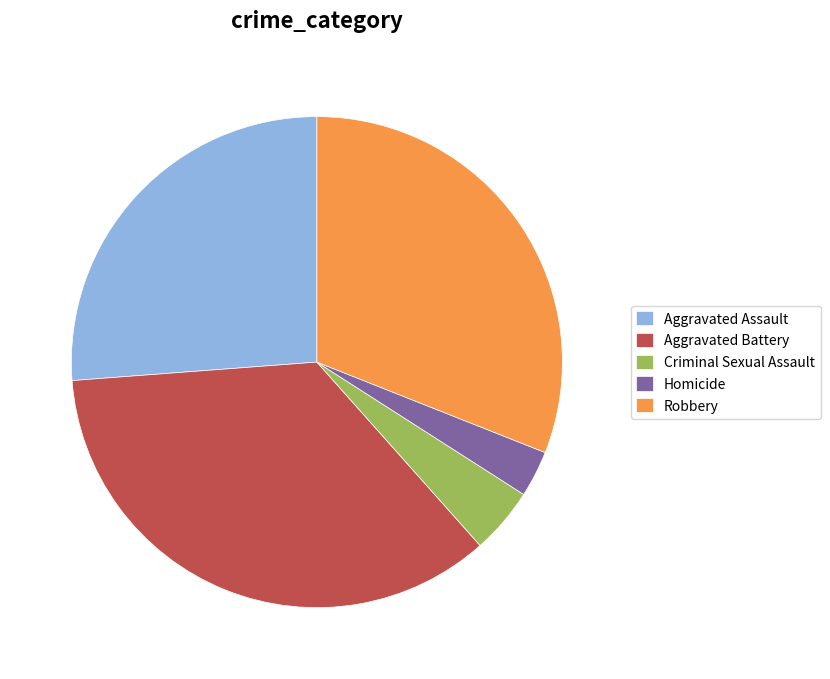

Which slice is the largest?

Aggravated Battery